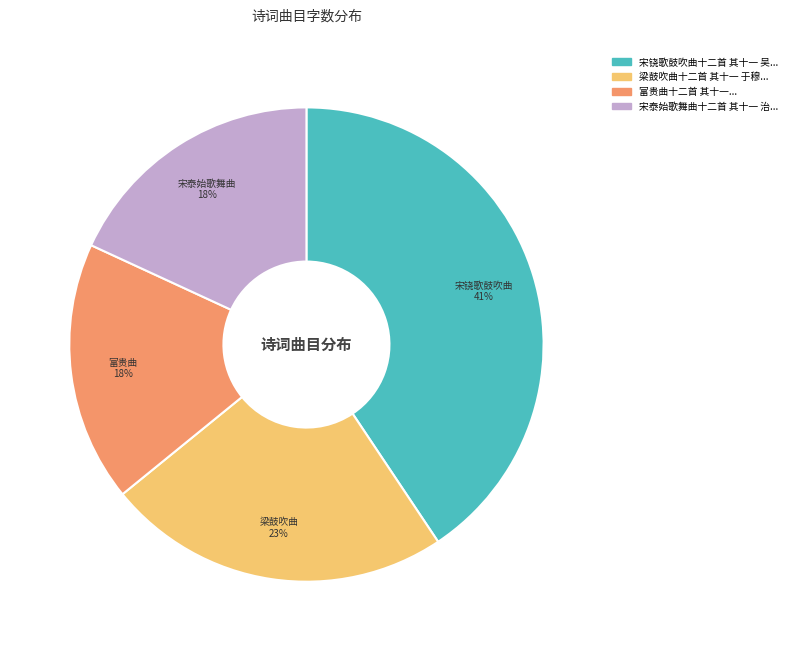

Count the number of slices in the pie.

4